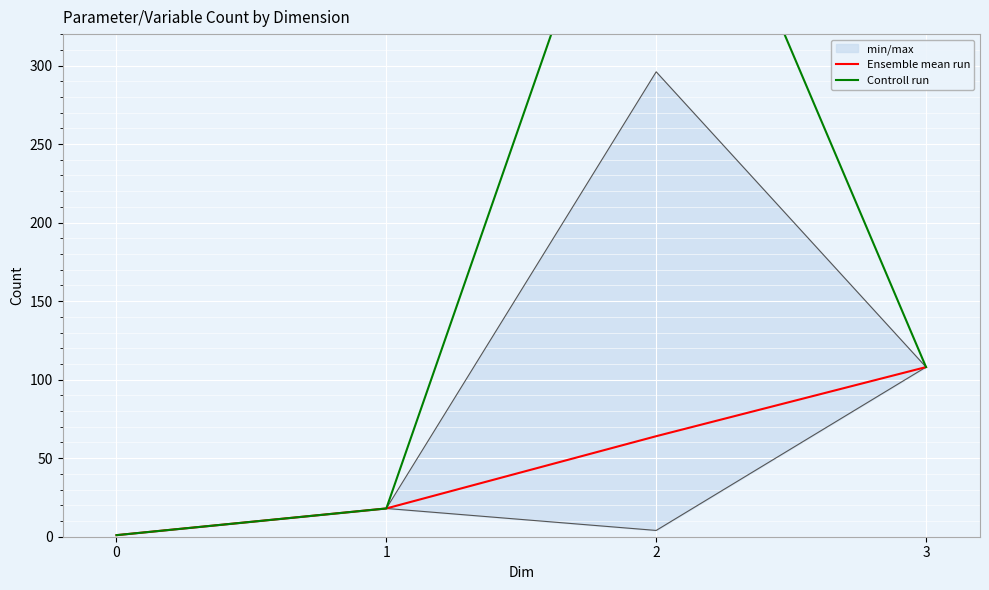

How many data points in Controll run are above 108?

1